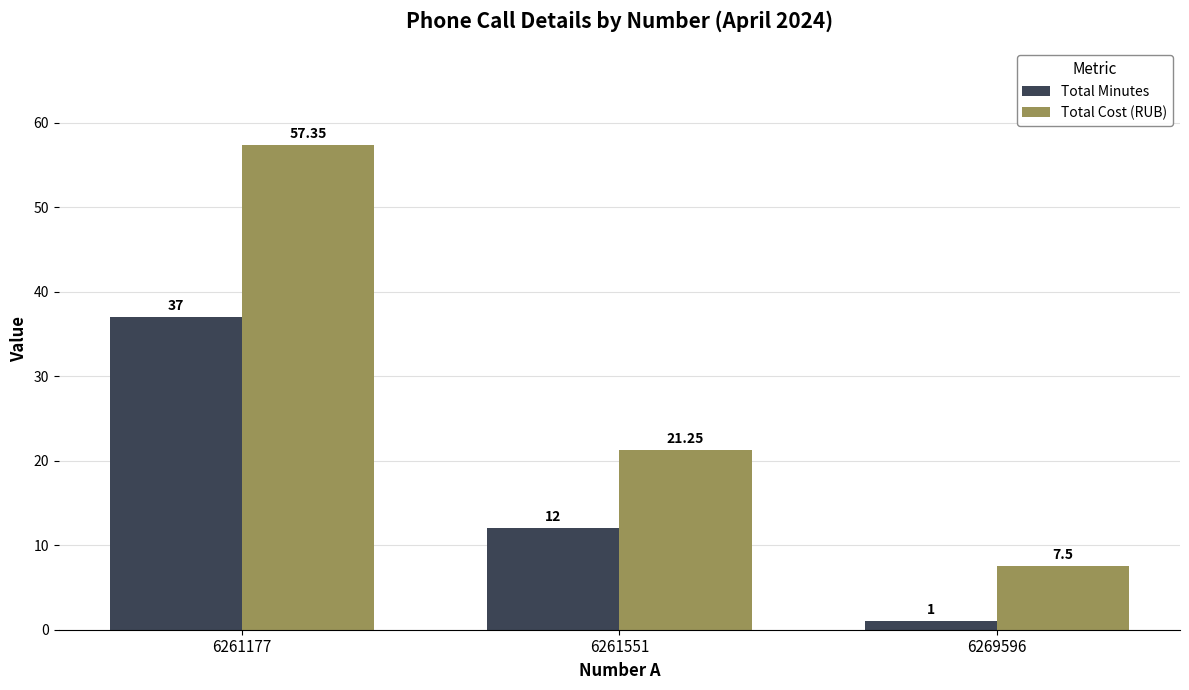

The value of Total Cost (RUB) at 6261177 is 12.0. True or false?

False